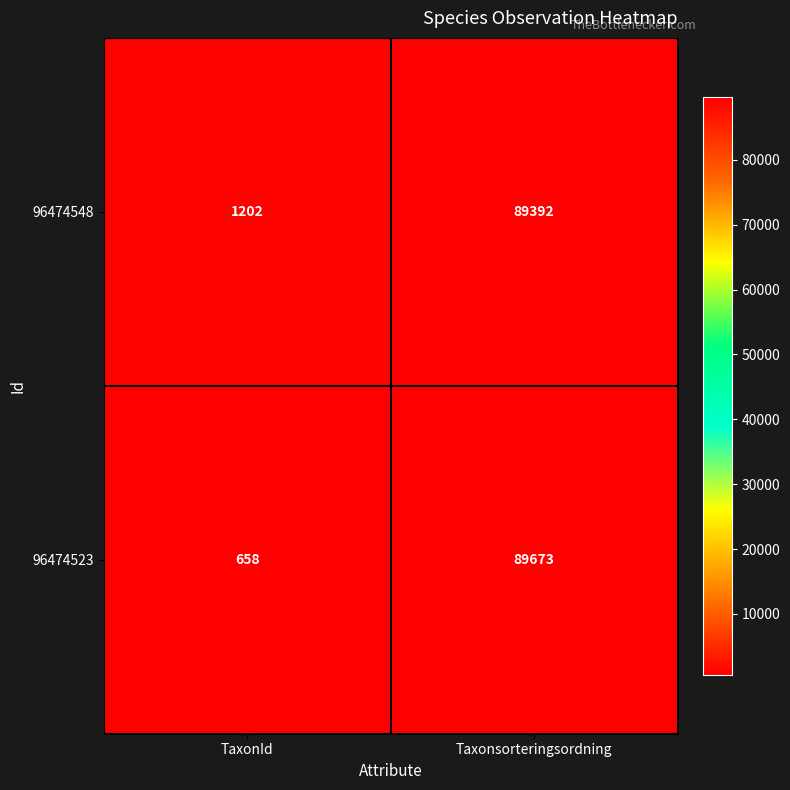

Reading left to right, extract all data points from this chart.

96474548: TaxonId=1202	Taxonsorteringsordning=89392
96474523: TaxonId=658	Taxonsorteringsordning=89673